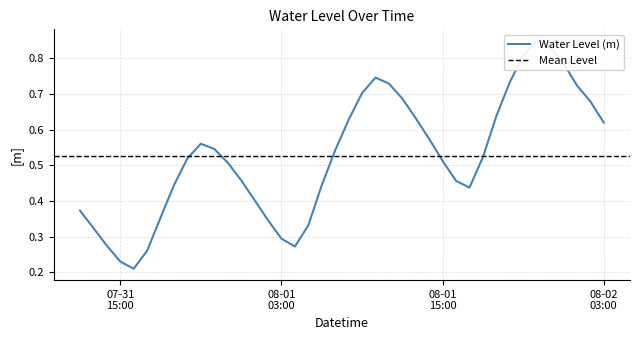

What position from the left is 2023-07-31 21:00:00?

10